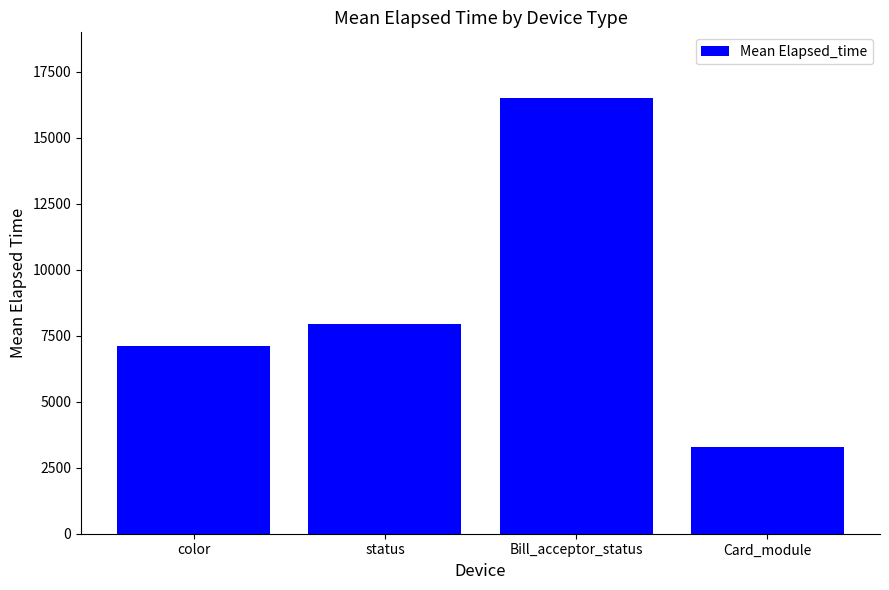

What is the label of the 3rd bar from the right?

status